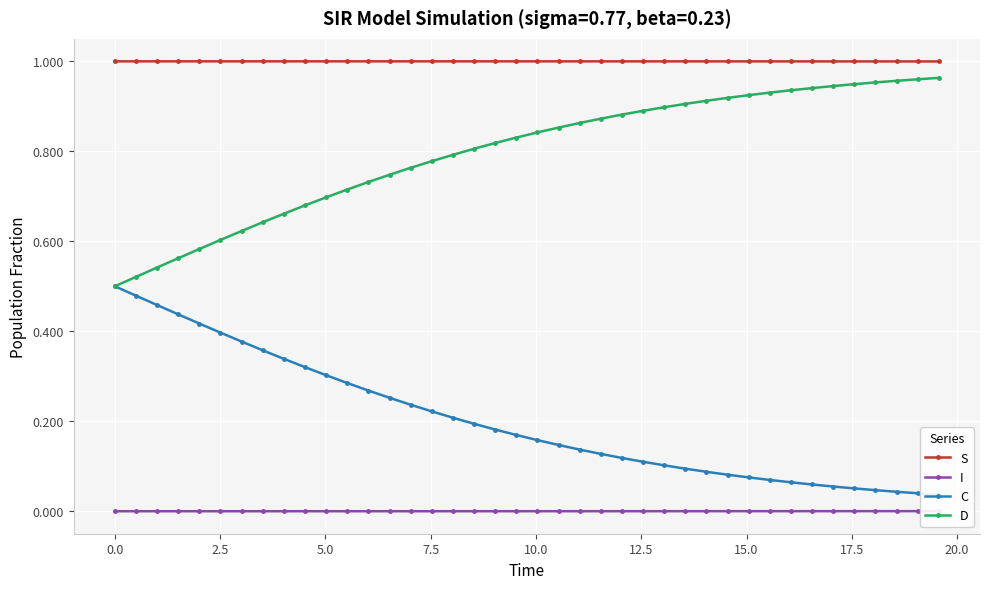

What is the maximum value shown in the chart?

1.0